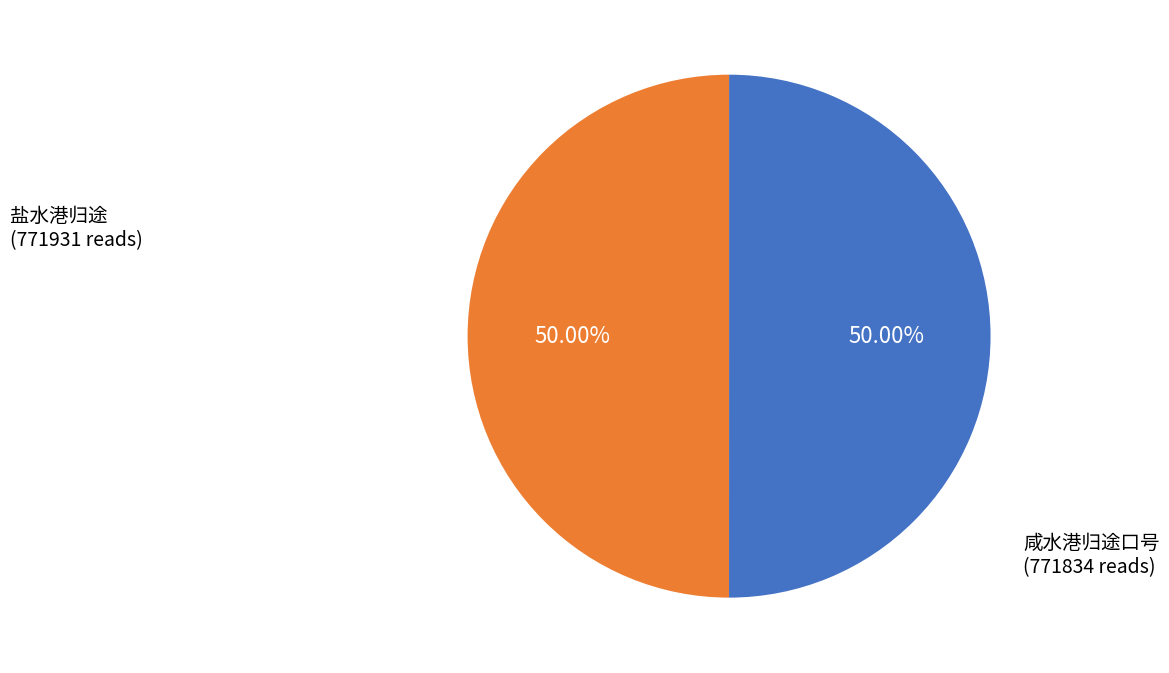

What is the ratio of the value at 盐水港归途 to the value at 咸水港归途口号?

1.0